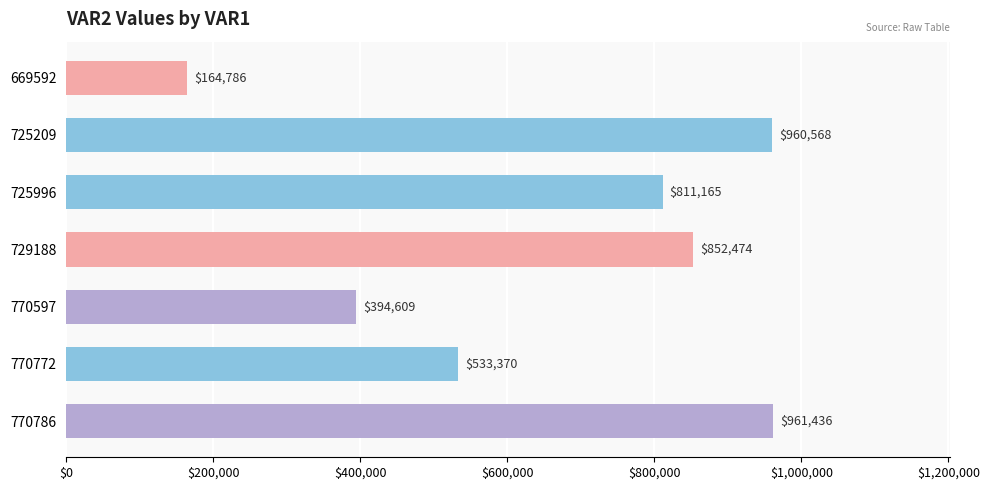

How many series are shown in this chart?

1